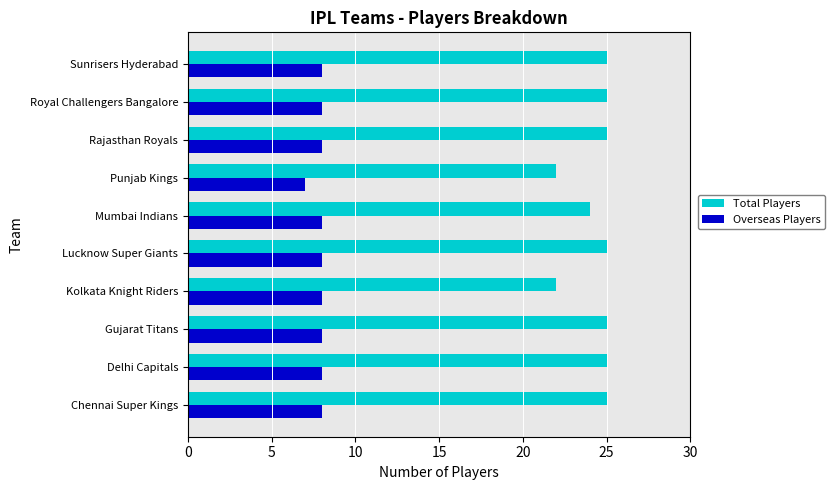

Is it true that Overseas Players equals 5 at Kolkata Knight Riders?

False